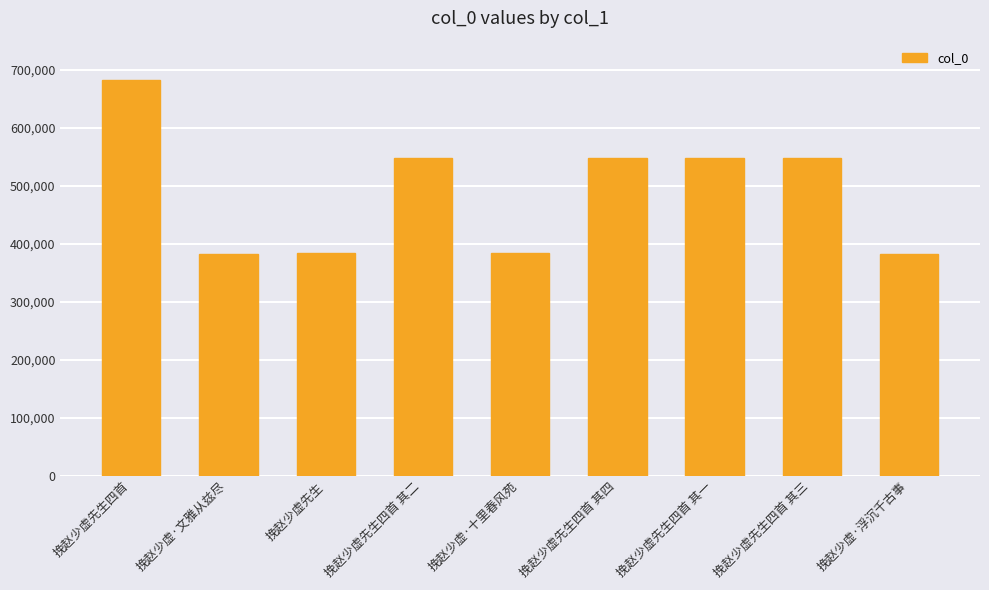

What is the difference between the second highest and second lowest values?

164623